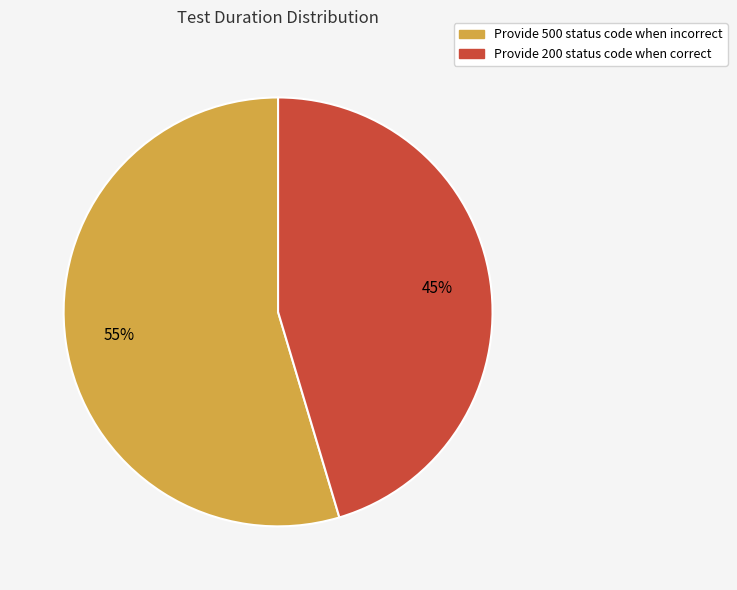

Between Provide 200 status code when correct and Provide 500 status code when incorrect, which is larger?

Provide 500 status code when incorrect